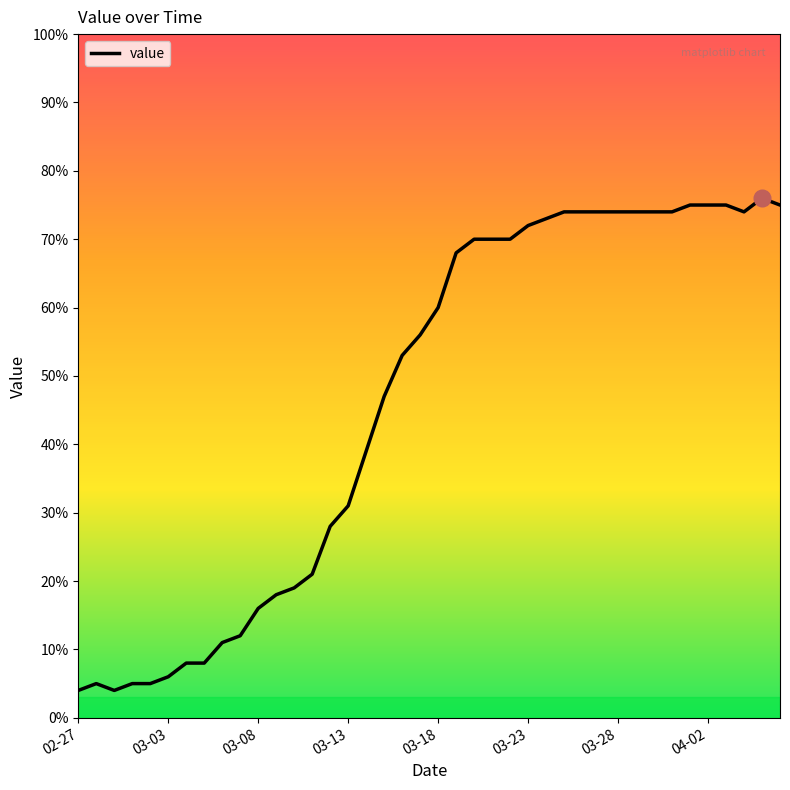

What is the greatest value displayed?

76